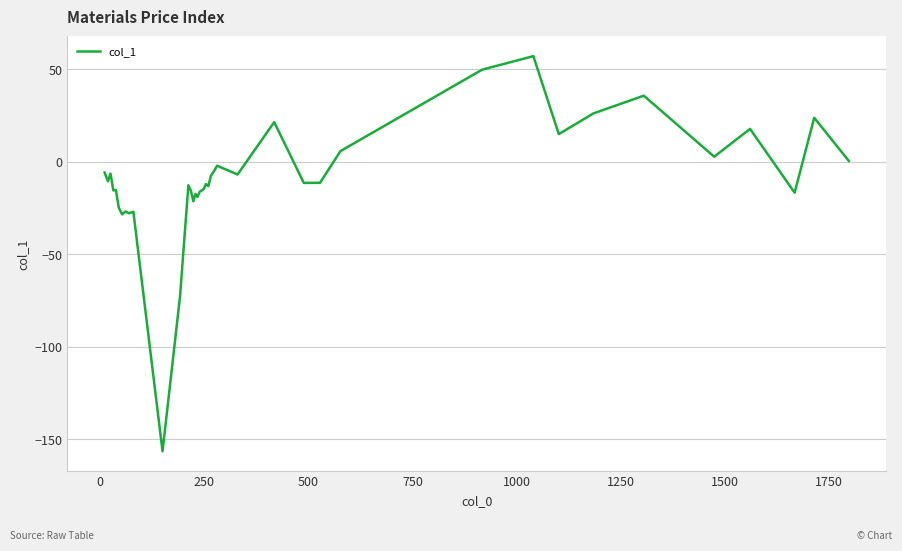

What is the greatest value displayed?

57.1